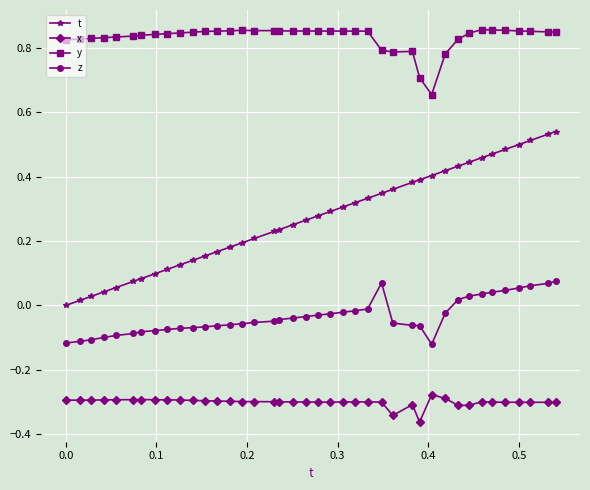

List the series in order of their overall mean, lowest first.

x, z, t, y